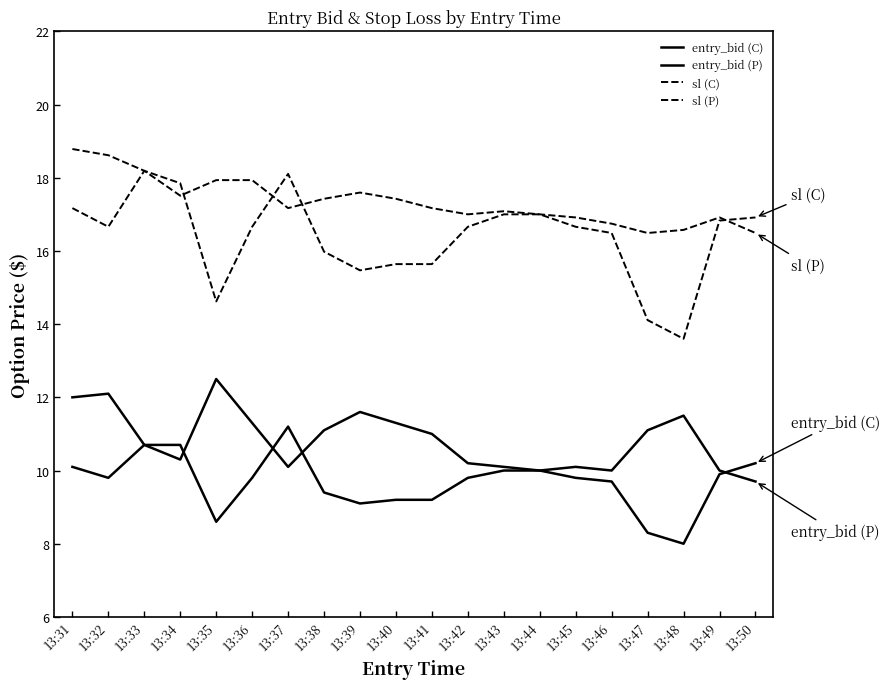

What is the minimum value for entry_bid (C)?

8.0